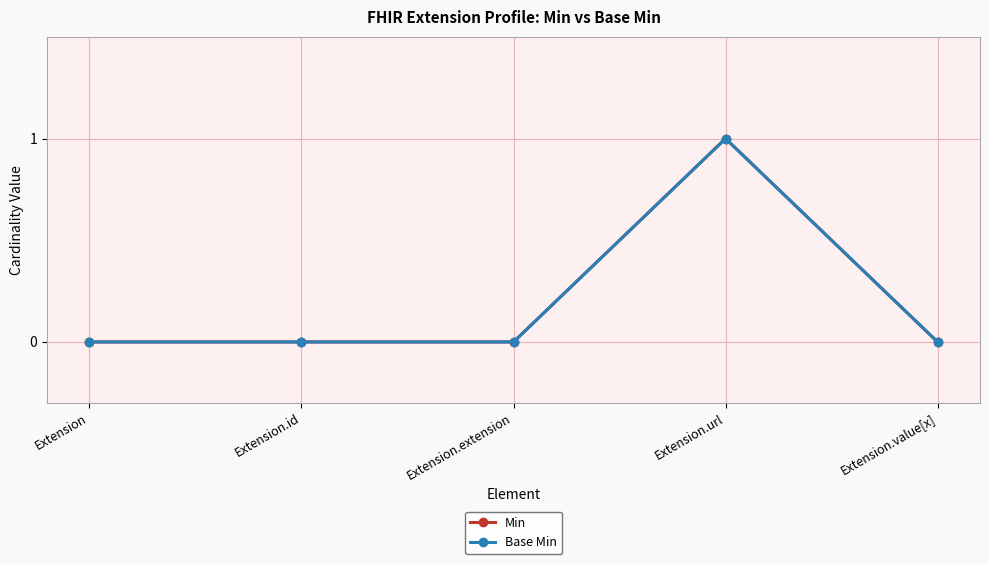

Is this an area chart (filled region under the line)?

No